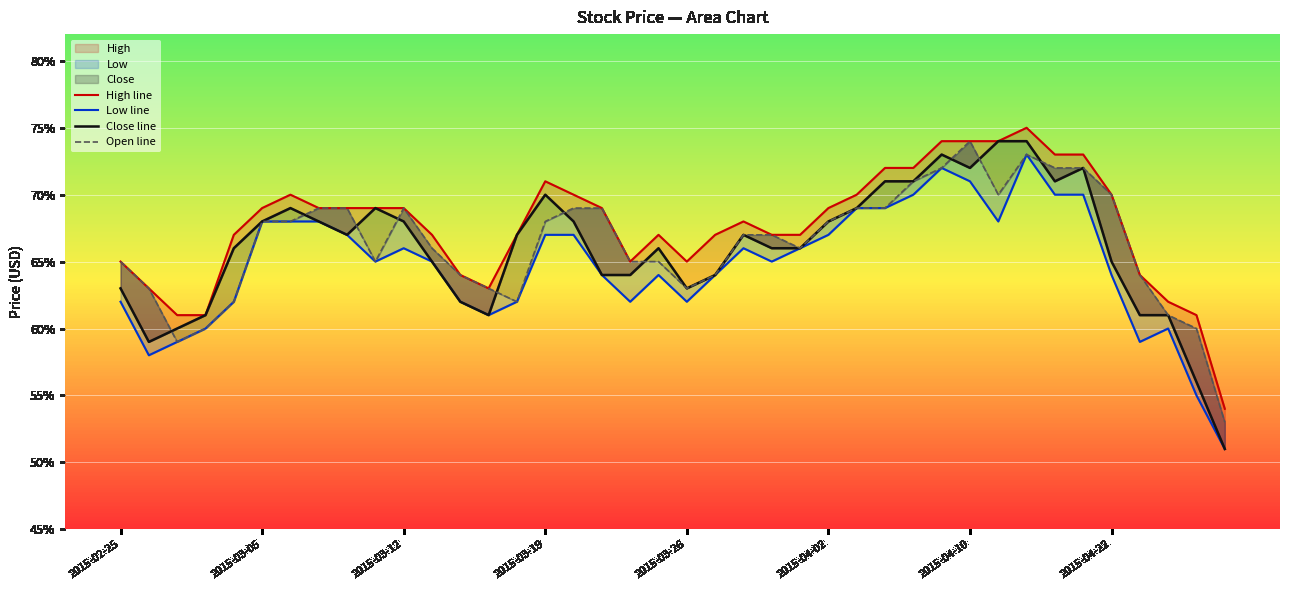

True or false: High line has a value of 0.7 at 8.

True